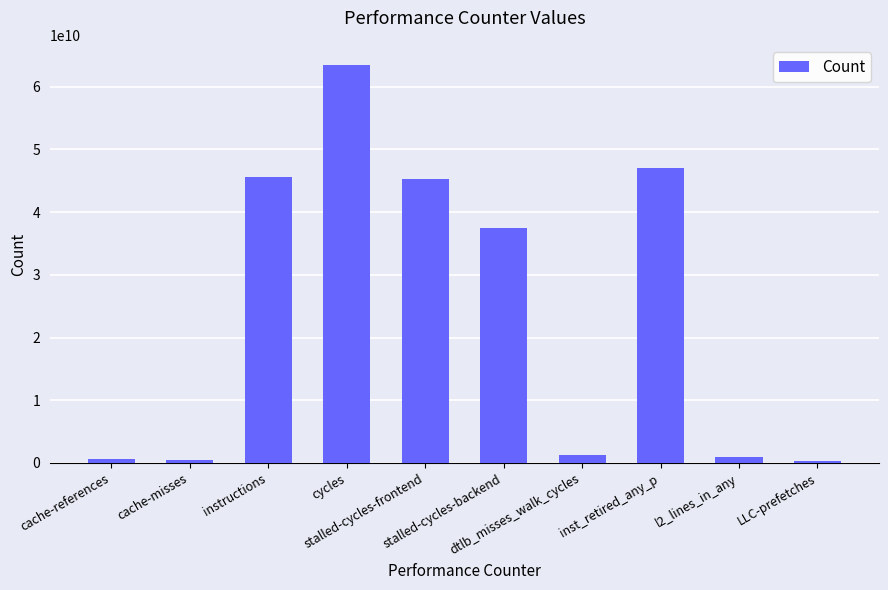

The value at inst_retired_any_p is 65542443323. True or false?

False